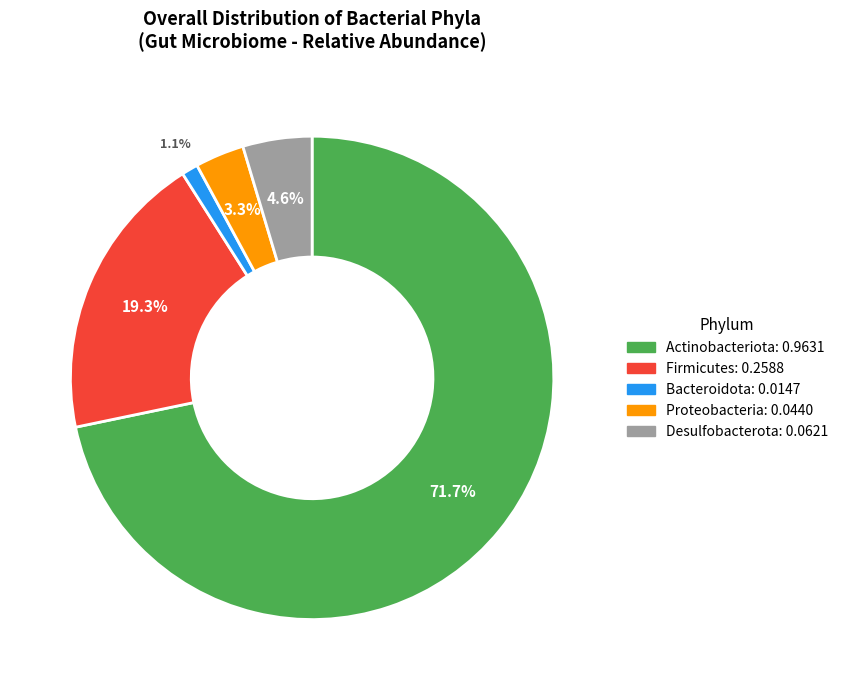

To the nearest percent, what is the average slice percentage?

20%